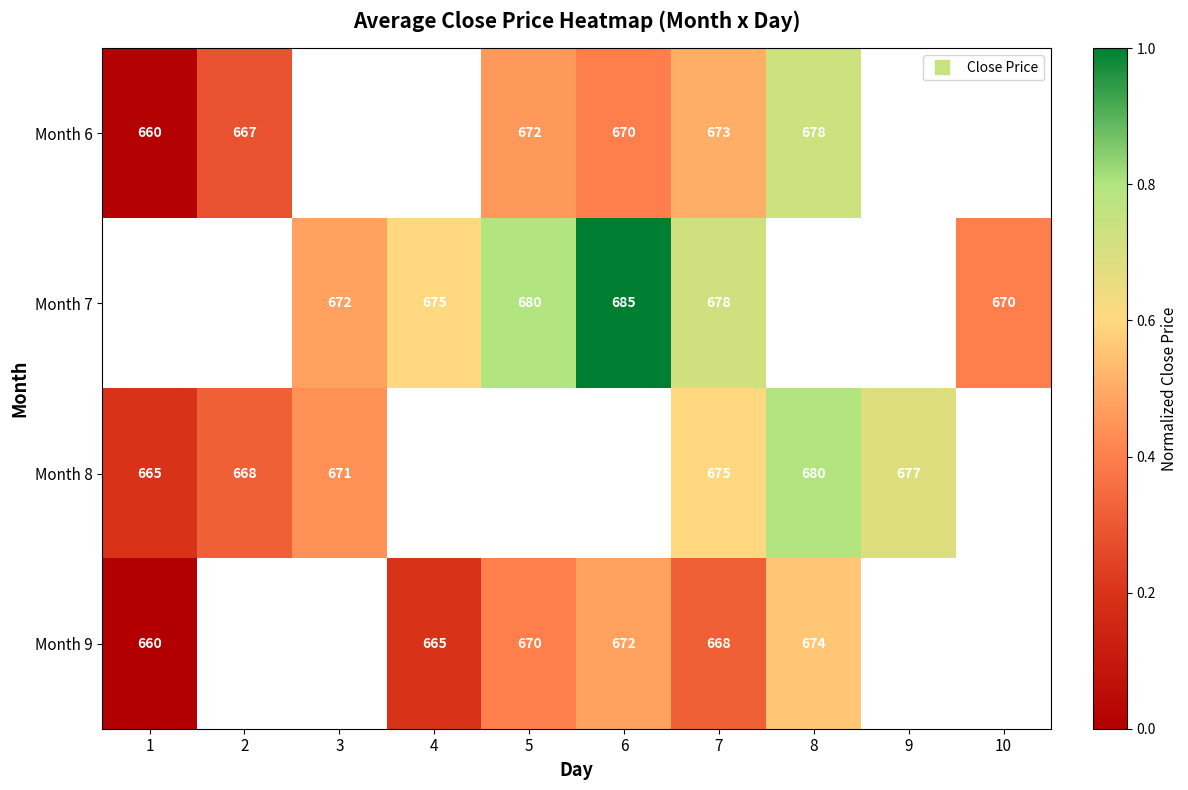

What is the difference between the maximum and minimum values in the Month 8 series?

0.6